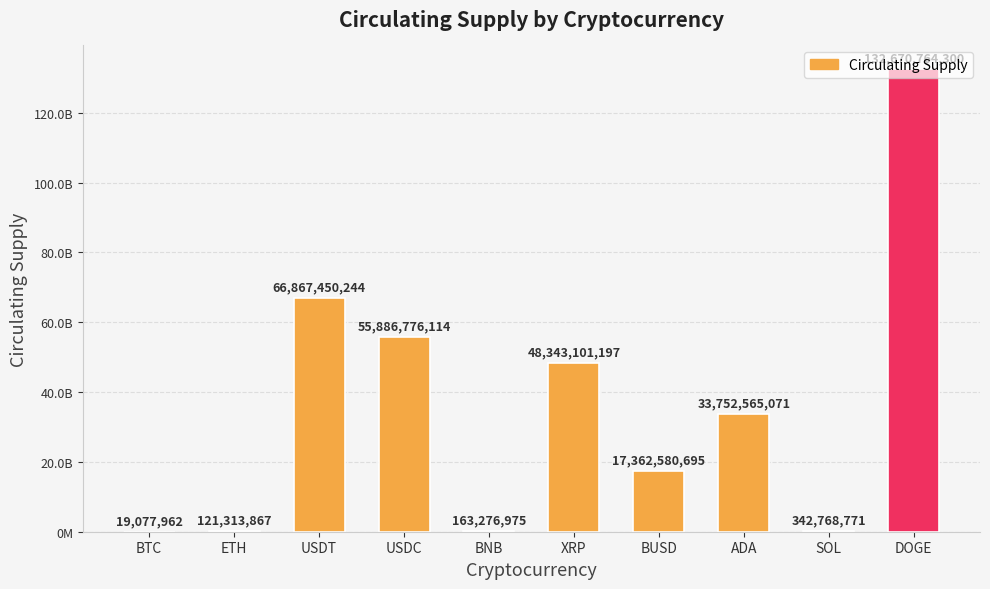

What is the difference between the maximum and minimum values?

132651686338